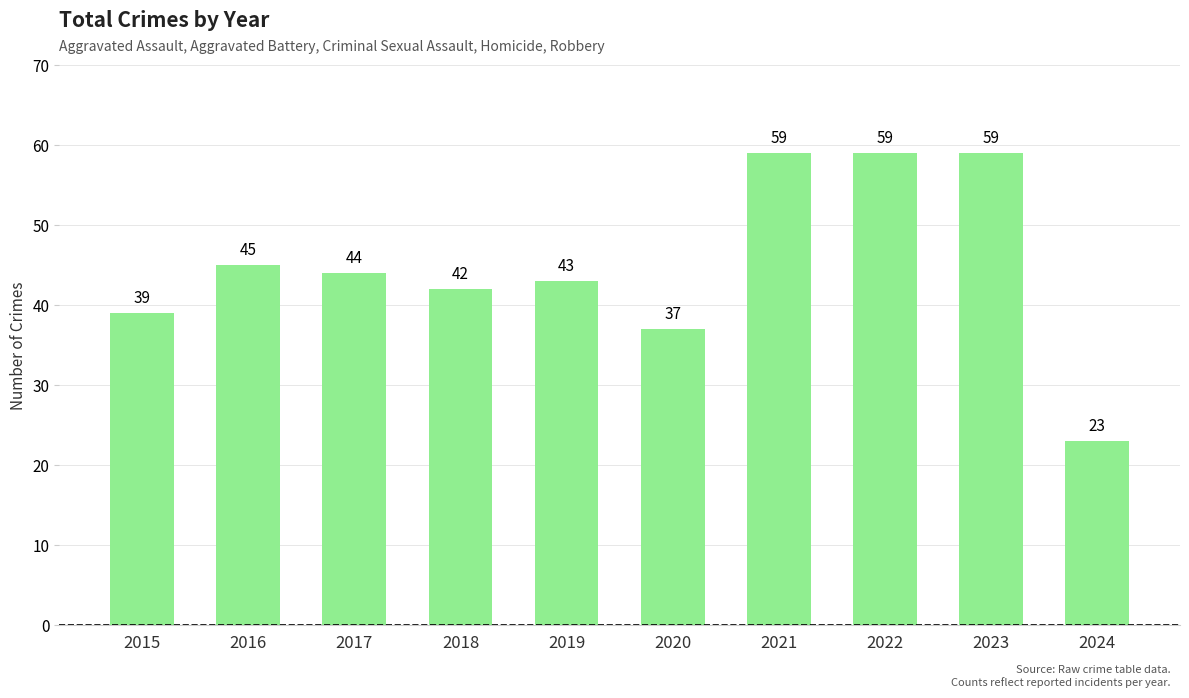

What is the sum of all values?

450